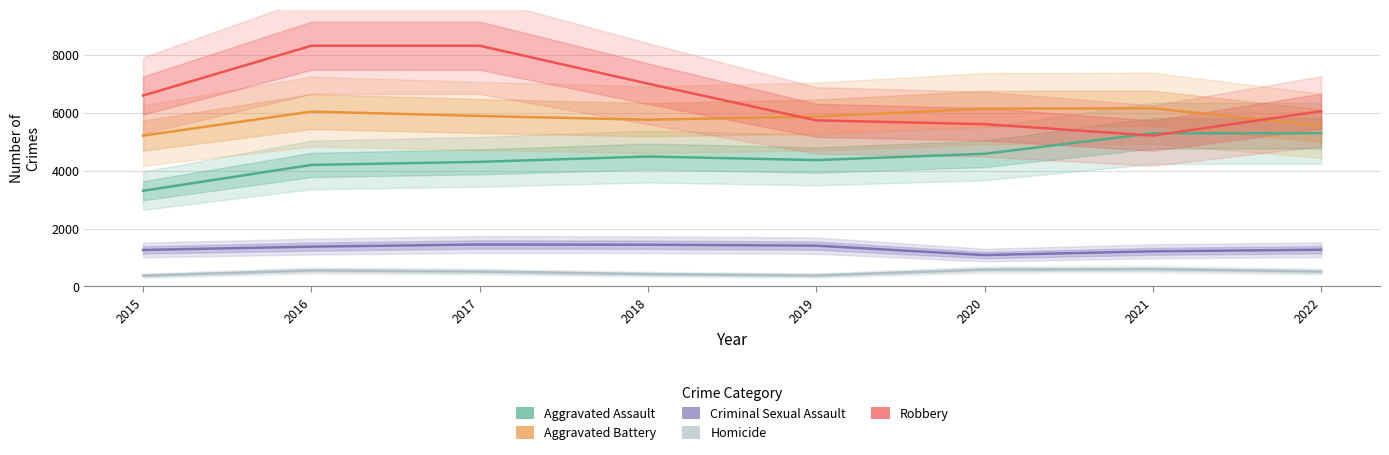

At which label is Homicide closest to 486?

2022